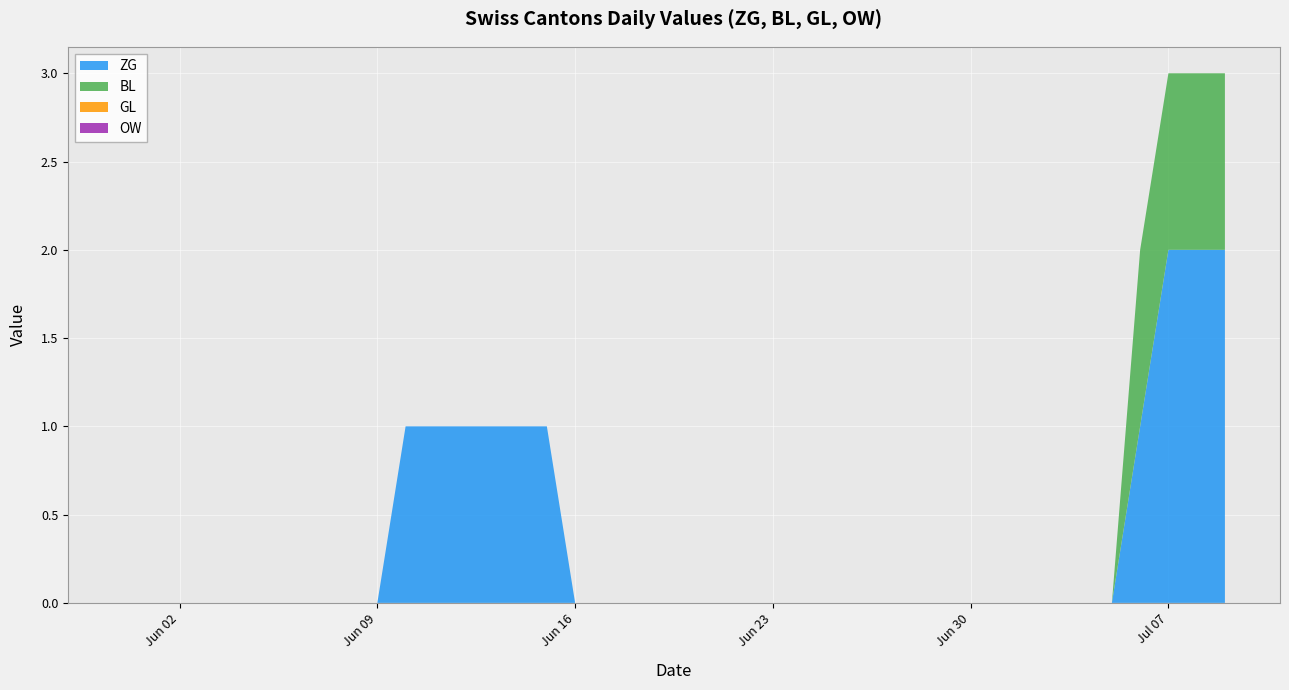

Reading left to right, extract all data points from this chart.

ZG: 0=0	1=0	2=0	3=0	4=0	5=0	6=0	7=0	8=0	9=0	10=1	11=1	12=1	13=1	14=1	15=1	16=0	17=0	18=0	19=0	20=0	21=0	22=0	23=0	24=0	25=0	26=0	27=0	28=0	29=0	30=0	31=0	32=0	33=0	34=0	35=0	36=1	37=1	38=2	39=2
BL: 0=0	1=0	2=0	3=0	4=0	5=0	6=0	7=0	8=0	9=0	10=0	11=0	12=0	13=0	14=0	15=0	16=0	17=0	18=0	19=0	20=0	21=0	22=0	23=0	24=0	25=0	26=0	27=0	28=0	29=0	30=0	31=0	32=0	33=0	34=0	35=0	36=1	37=1	38=1	39=1
GL: 0=0	1=0	2=0	3=0	4=0	5=0	6=0	7=0	8=0	9=0	10=0	11=0	12=0	13=0	14=0	15=0	16=0	17=0	18=0	19=0	20=0	21=0	22=0	23=0	24=0	25=0	26=0	27=0	28=0	29=0	30=0	31=0	32=0	33=0	34=0	35=0	36=0	37=0	38=0	39=0
OW: 0=0	1=0	2=0	3=0	4=0	5=0	6=0	7=0	8=0	9=0	10=0	11=0	12=0	13=0	14=0	15=0	16=0	17=0	18=0	19=0	20=0	21=0	22=0	23=0	24=0	25=0	26=0	27=0	28=0	29=0	30=0	31=0	32=0	33=0	34=0	35=0	36=0	37=0	38=0	39=0